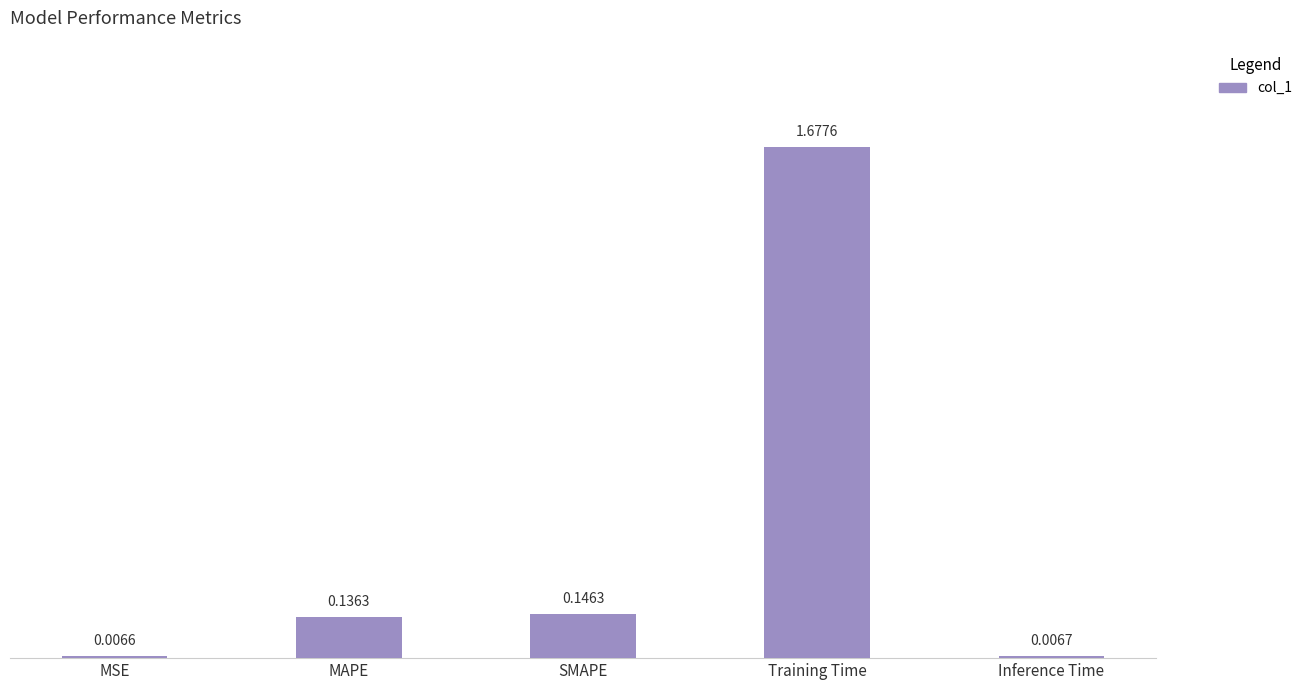

Is it true that the value at Training Time is 2.8?

False